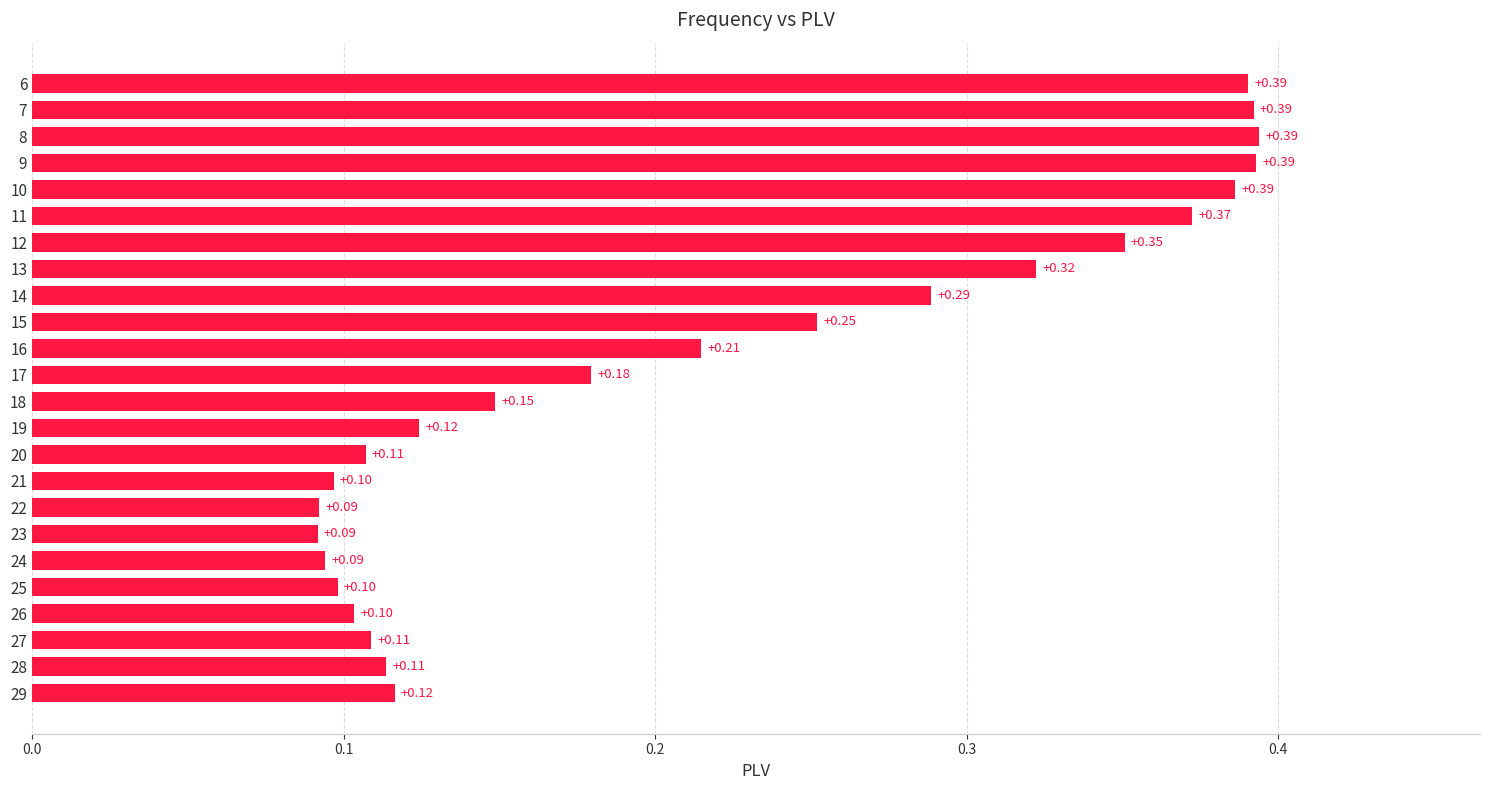

What is the sum of all values?

5.2